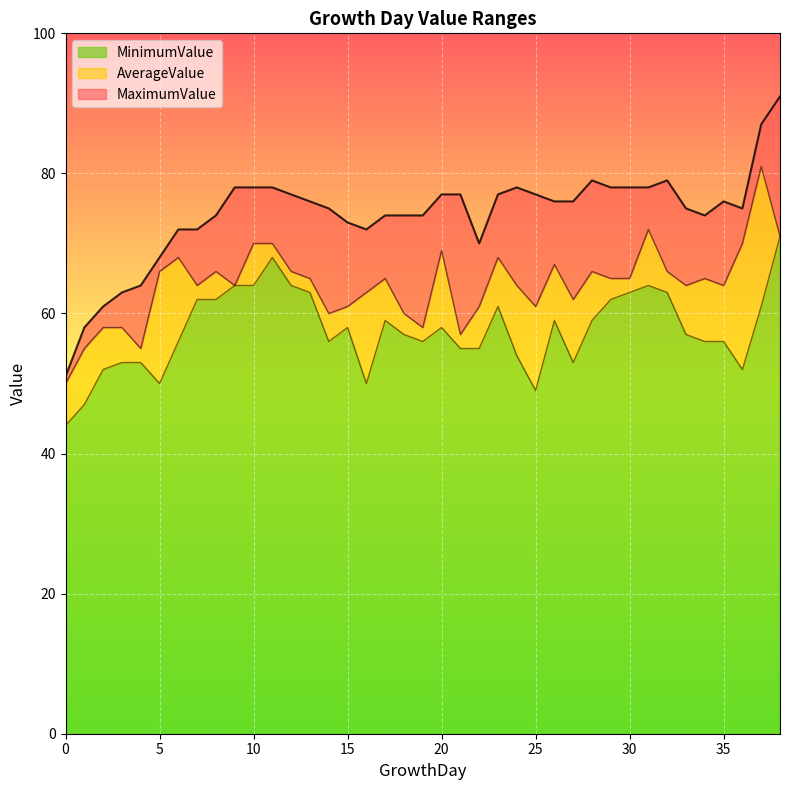

Which label corresponds to the largest value in the chart?

38